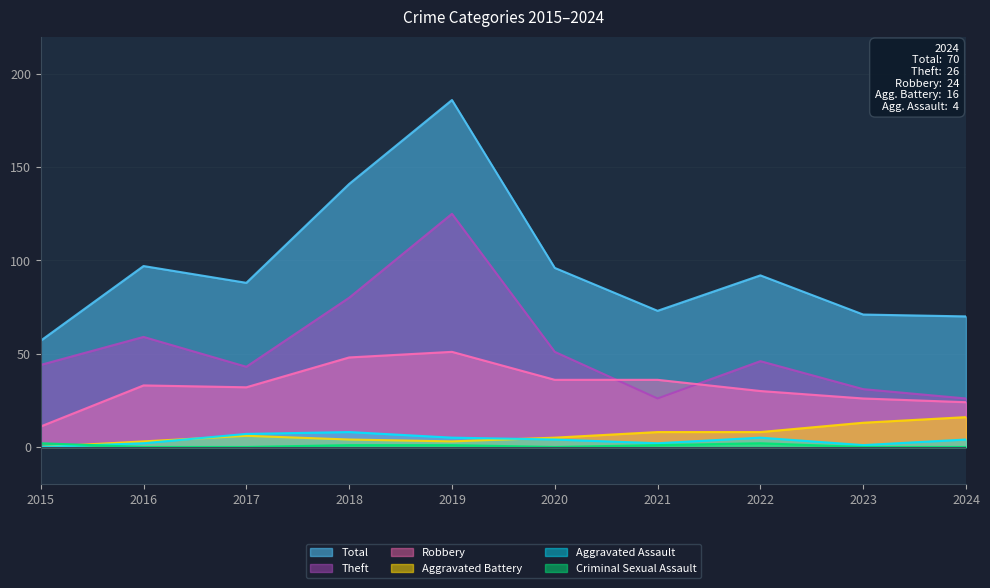

What is the difference between the maximum and second lowest values in the Criminal Sexual Assault series?

2